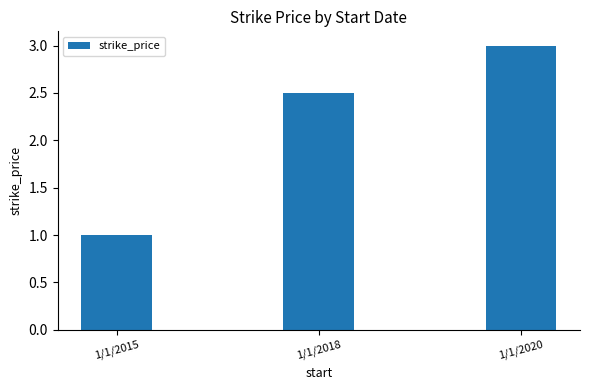

What is the value of the 1st bar from the left?

1.0